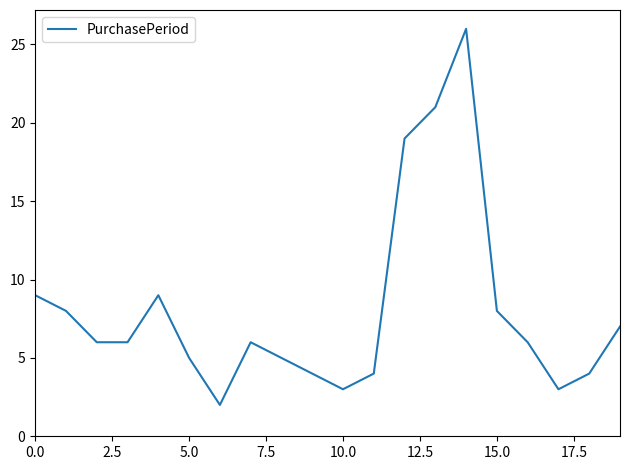

Does the chart display data point markers on the line(s)?

No